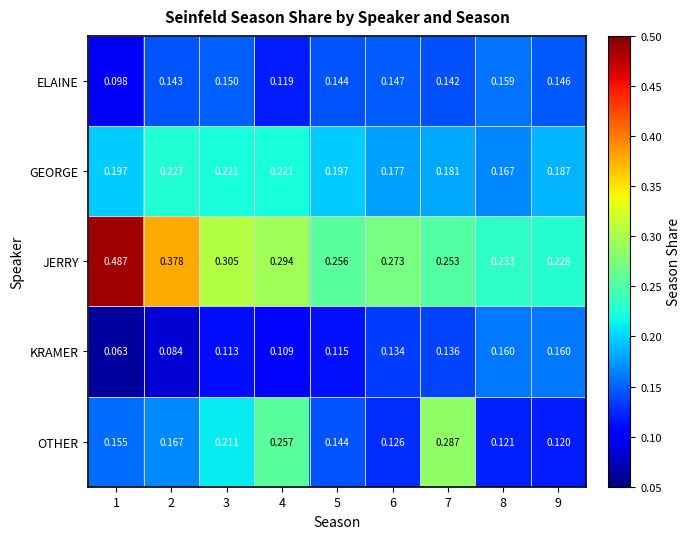

Which series has the largest range (max minus min)?

JERRY